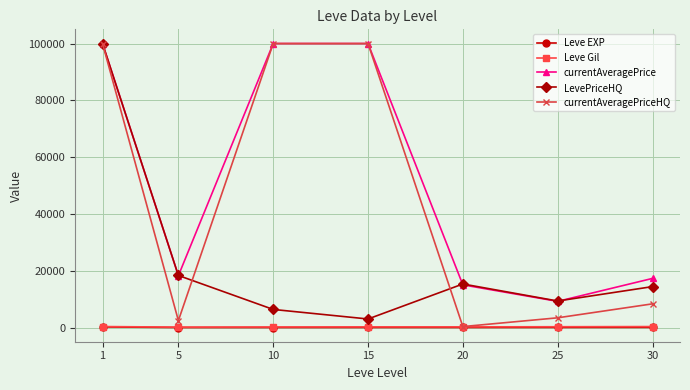

Which series has the largest total across all categories?

currentAveragePrice